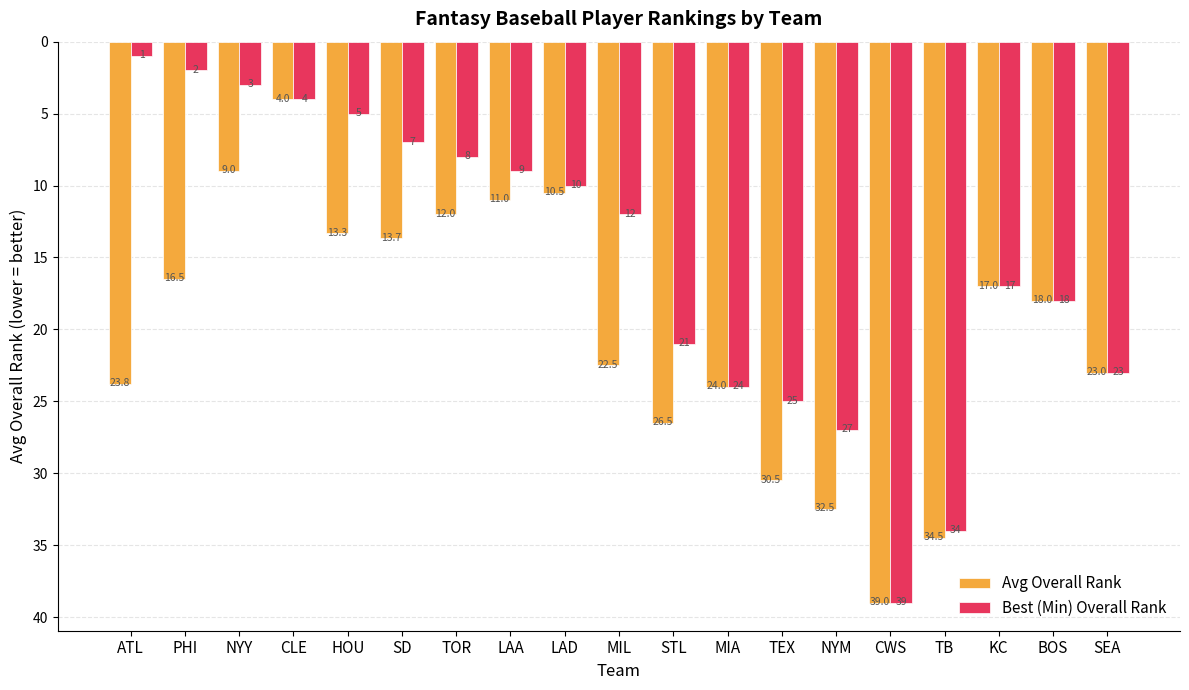

How many values in the Avg Overall Rank series are below 18?

9